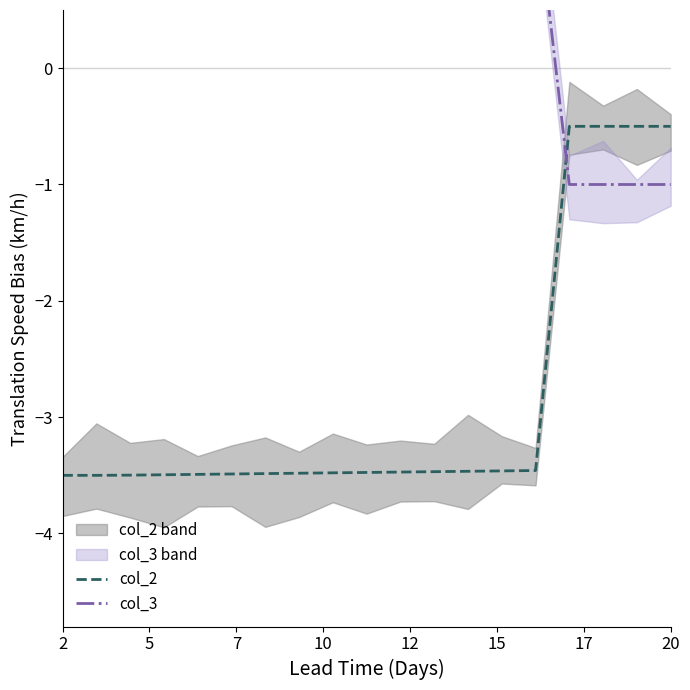

What is the total value across all series at 10?

-2.0